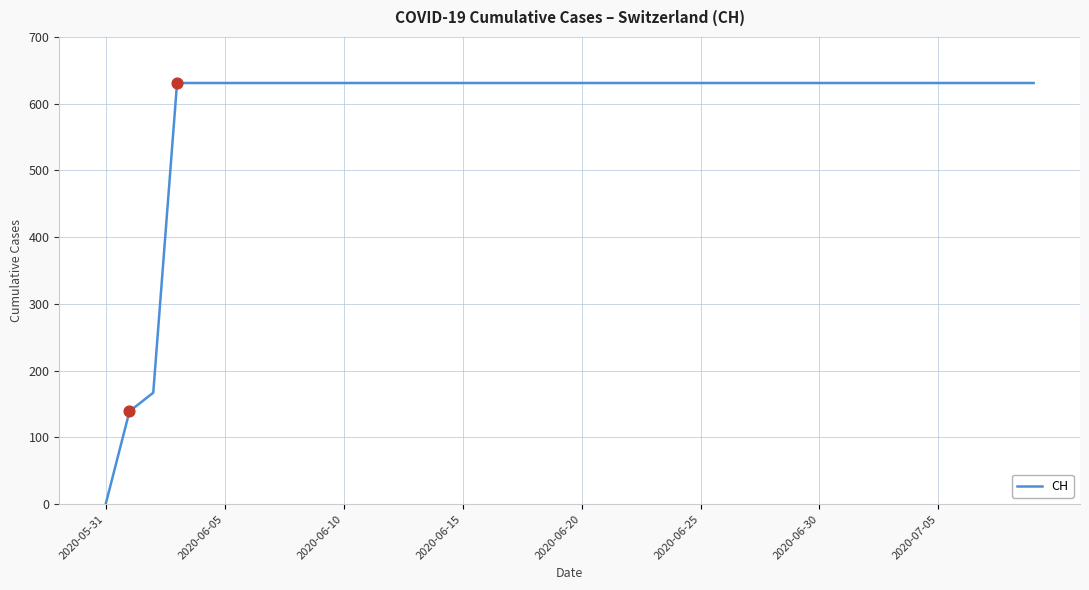

What is the greatest value displayed?

631